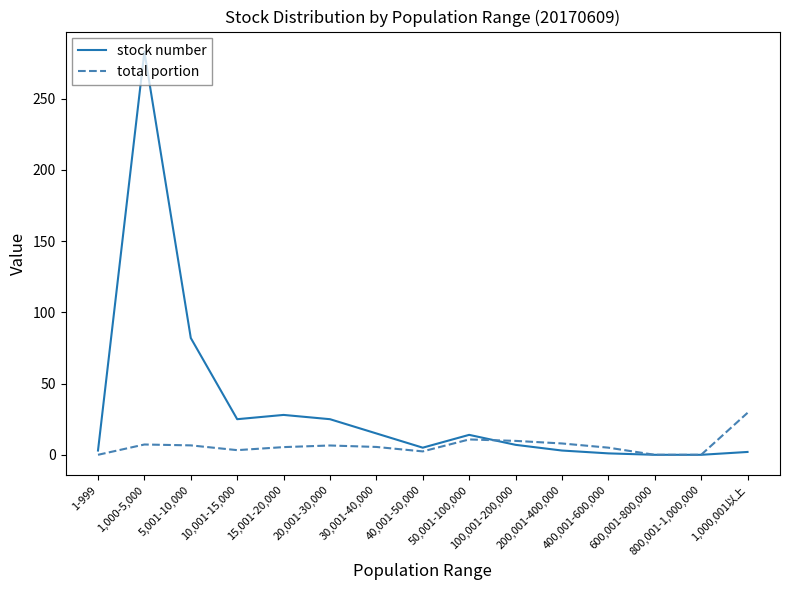

At which label does stock number reach its peak?

1,000-5,000